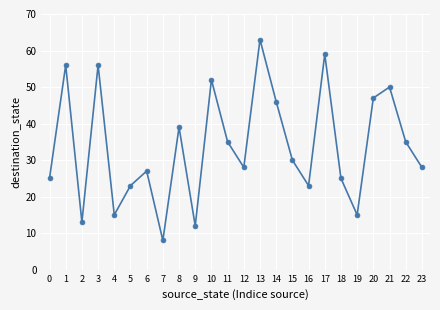

How many lines are shown in the chart?

1